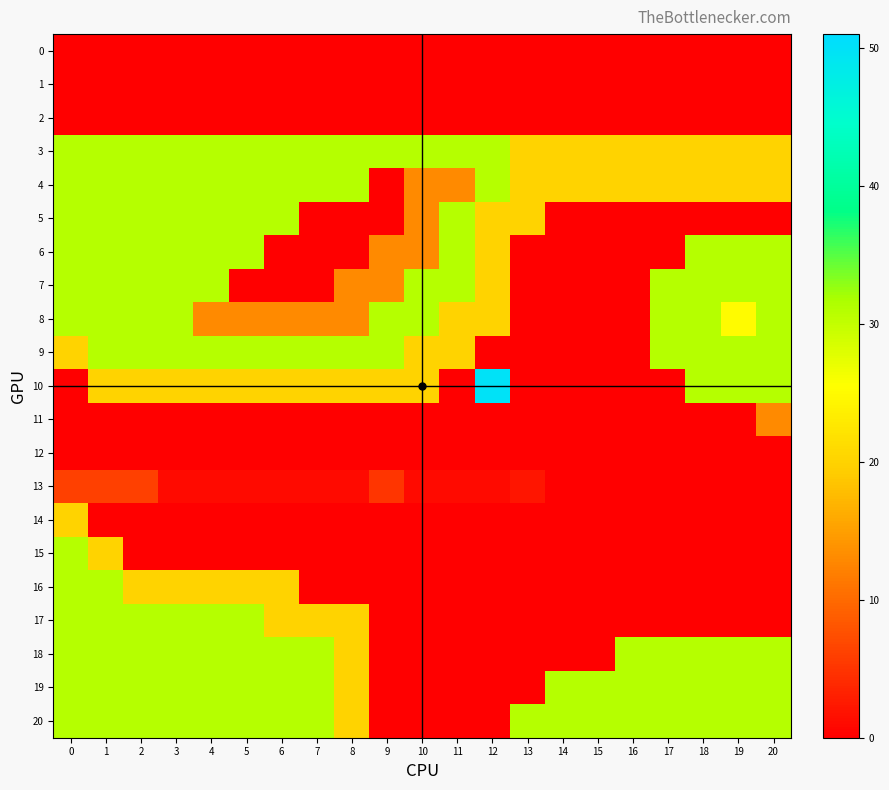

Which has a higher value, 18 or 16?

18